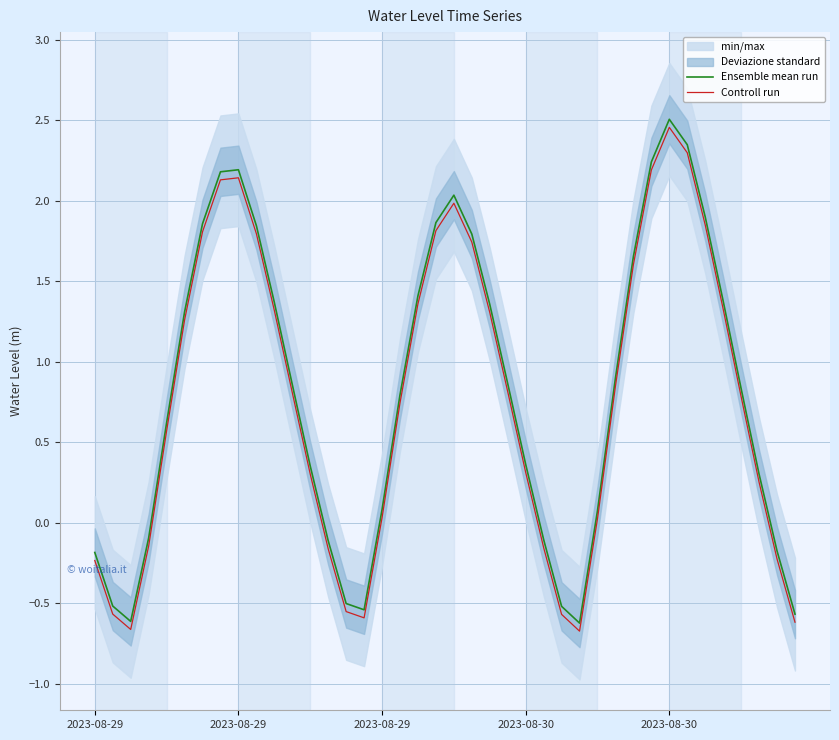

True or false: Ensemble mean run and Controll run intersect in this chart.

False